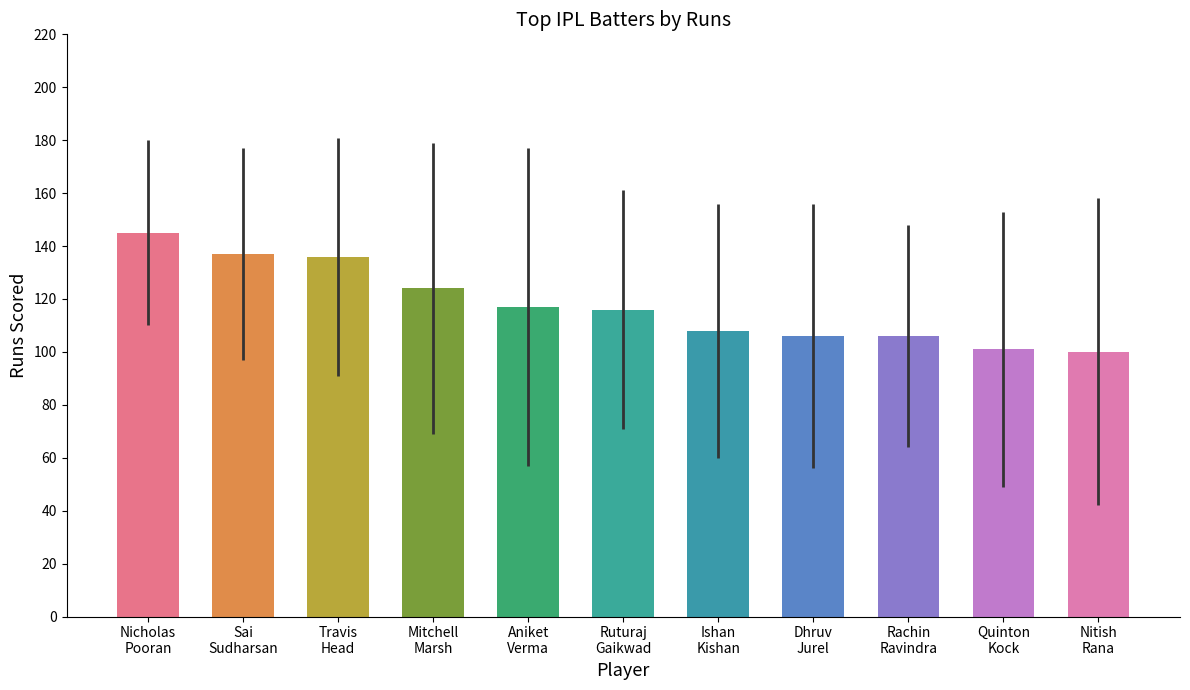

What is the difference between the maximum and minimum values?

45